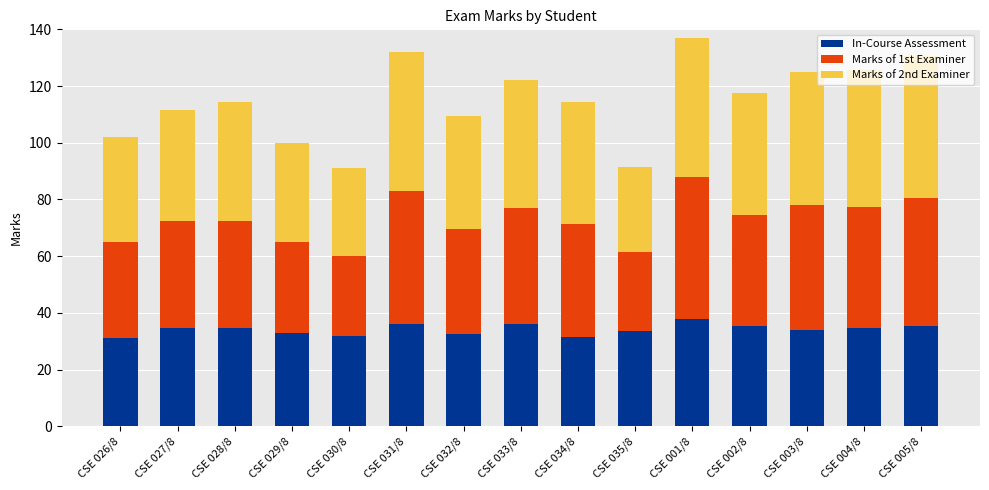

At which category is the sum across all series the highest?

CSE 001/8